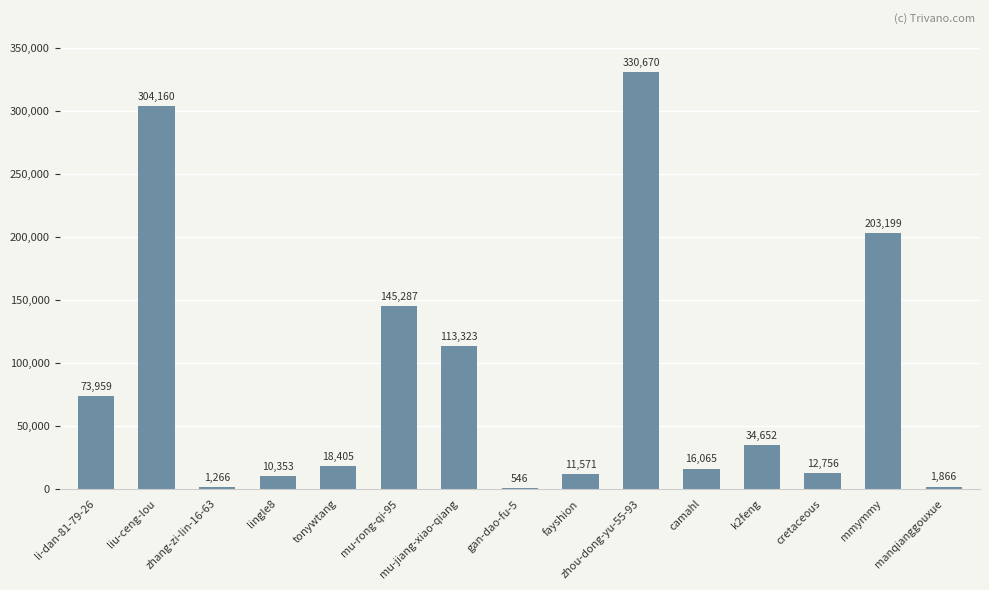

What is the maximum value shown in the chart?

330670